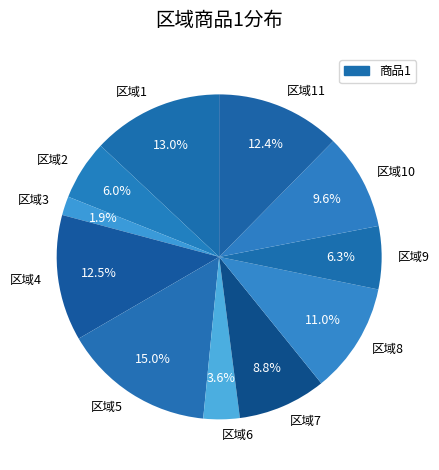

Which category has the smallest portion of the pie?

区域3